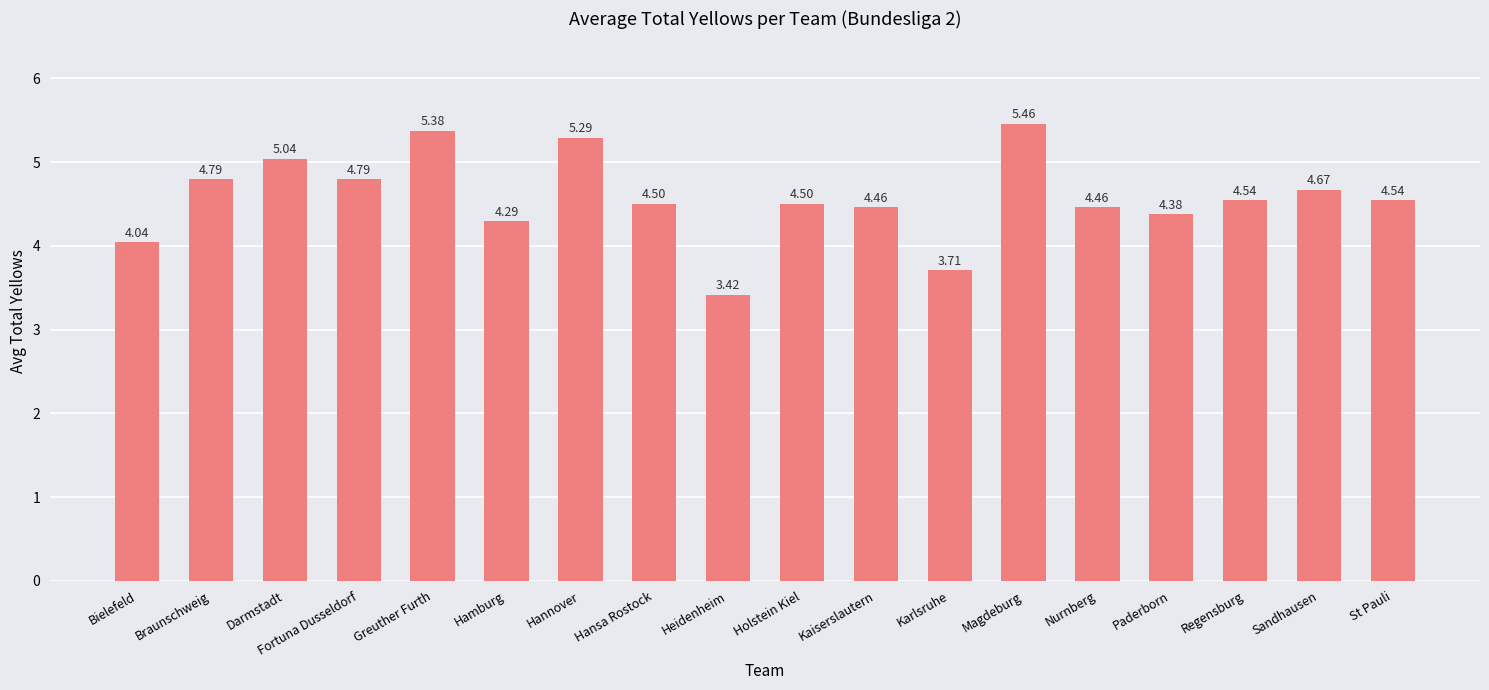

Is it true that the value at St Pauli is 4.5?

True